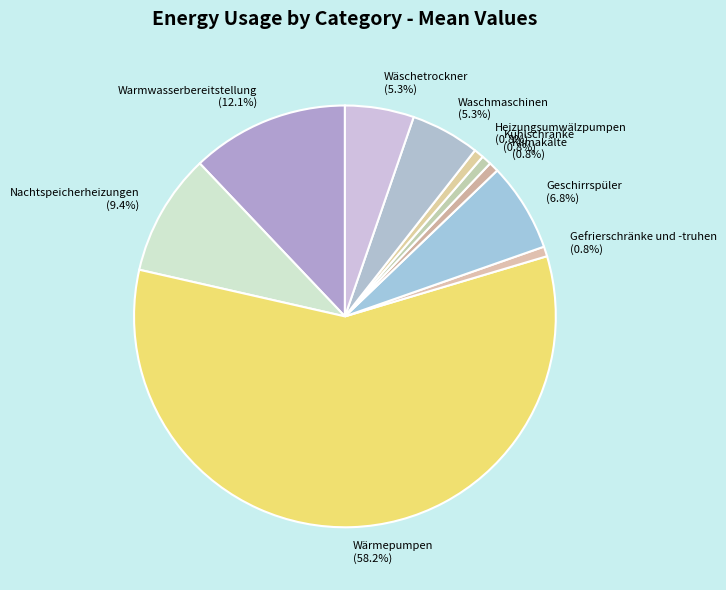

How many segments does this pie chart have?

10